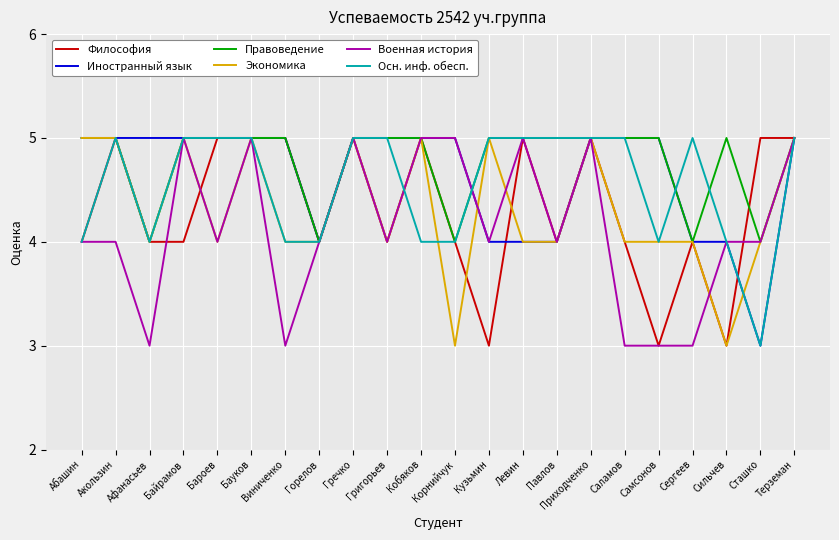

Between Афанасьев and Бауков, which series saw the biggest shift?

Военная история